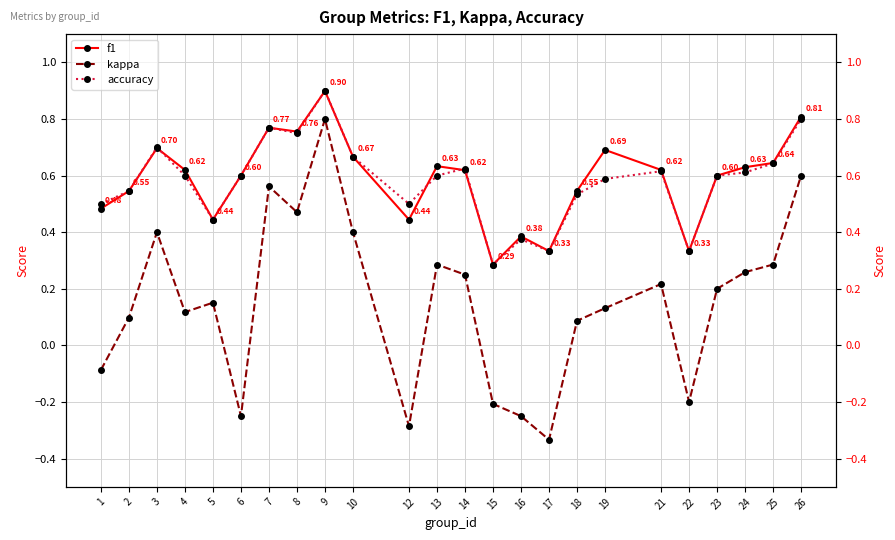

Which has a higher value, 21 or 15?

21